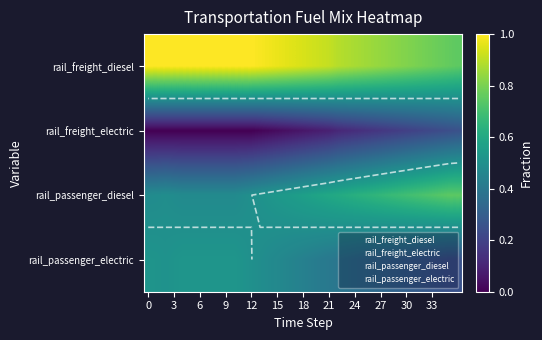

What is the difference between the second highest and second lowest values in the rail_freight_diesel series?

0.2